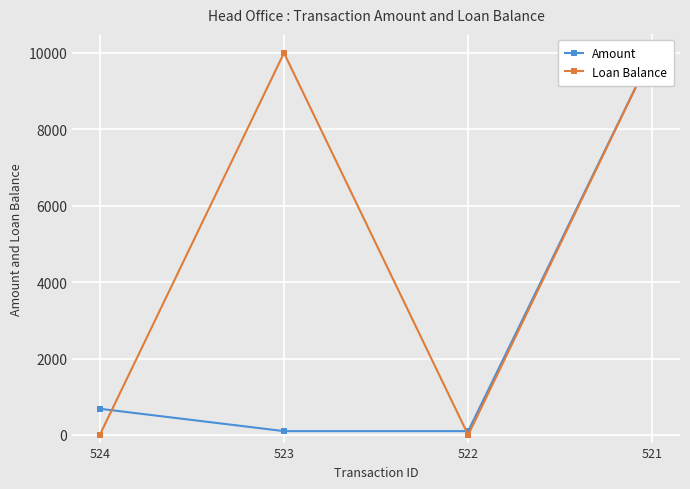

How many lines are shown in the chart?

2